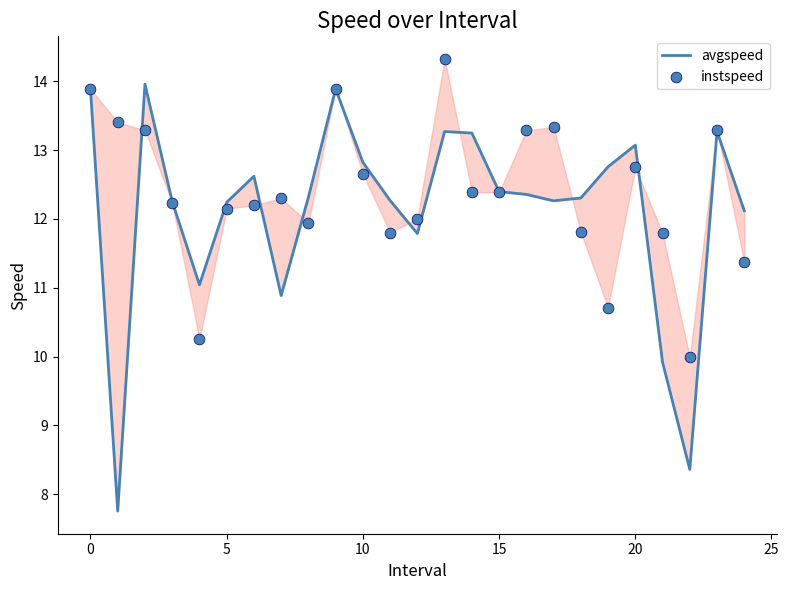

Which series reaches the minimum Y coordinate?

avgspeed